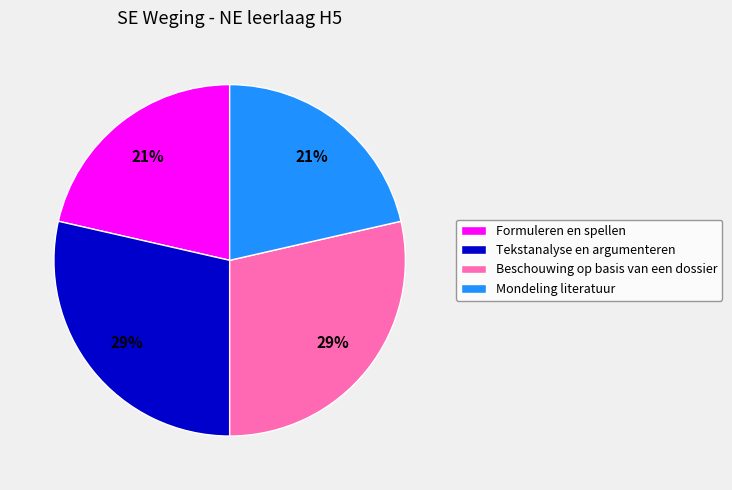

To the nearest percent, what is the combined percentage of Tekstanalyse en argumenteren and Formuleren en spellen?

50%